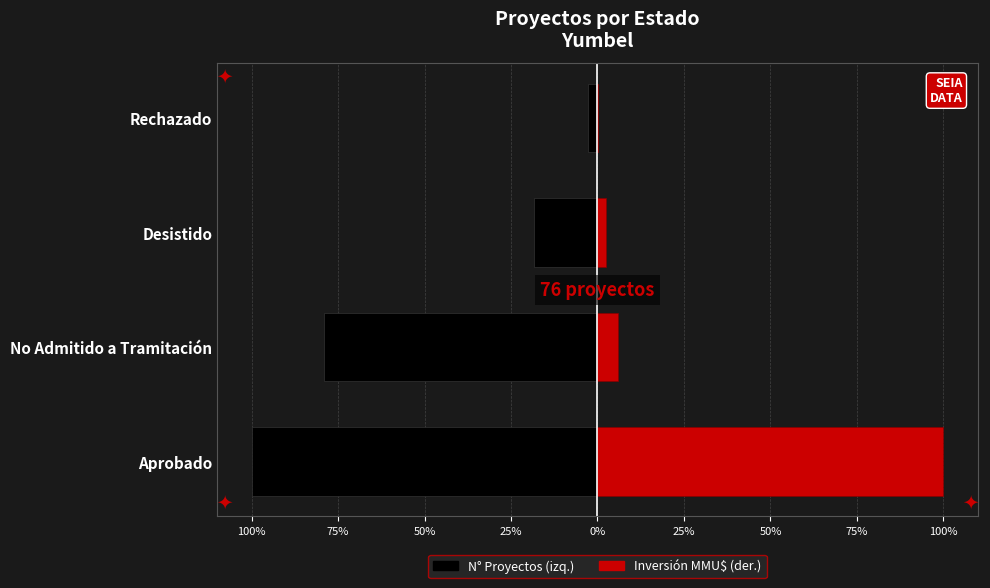

What position from the left is Rechazado?

4